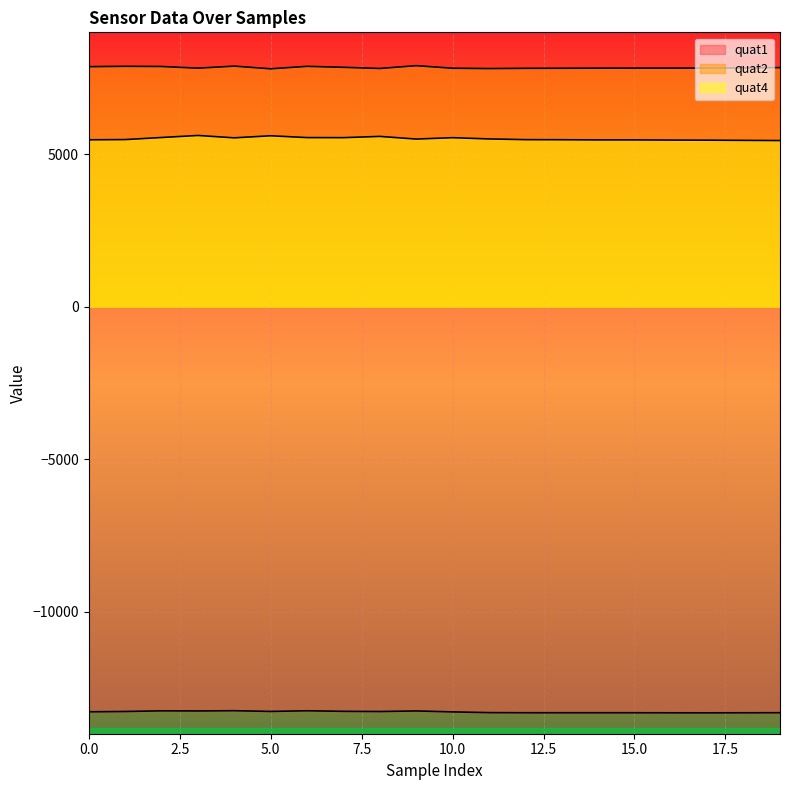

Reading right to left, list all the values displayed in this chart.

quat1: -13311	-13313	-13315	-13314	-13312	-13312	-13312	-13312	-13308	-13284	-13253	-13272	-13266	-13247	-13269	-13245	-13253	-13249	-13271	-13281
quat2: 7843	7834	7827	7826	7826	7825	7822	7820	7812	7823	7907	7815	7853	7885	7804	7892	7825	7880	7886	7874
quat4: 5451	5457	5464	5467	5472	5472	5478	5481	5504	5545	5500	5587	5546	5548	5608	5540	5618	5551	5483	5476